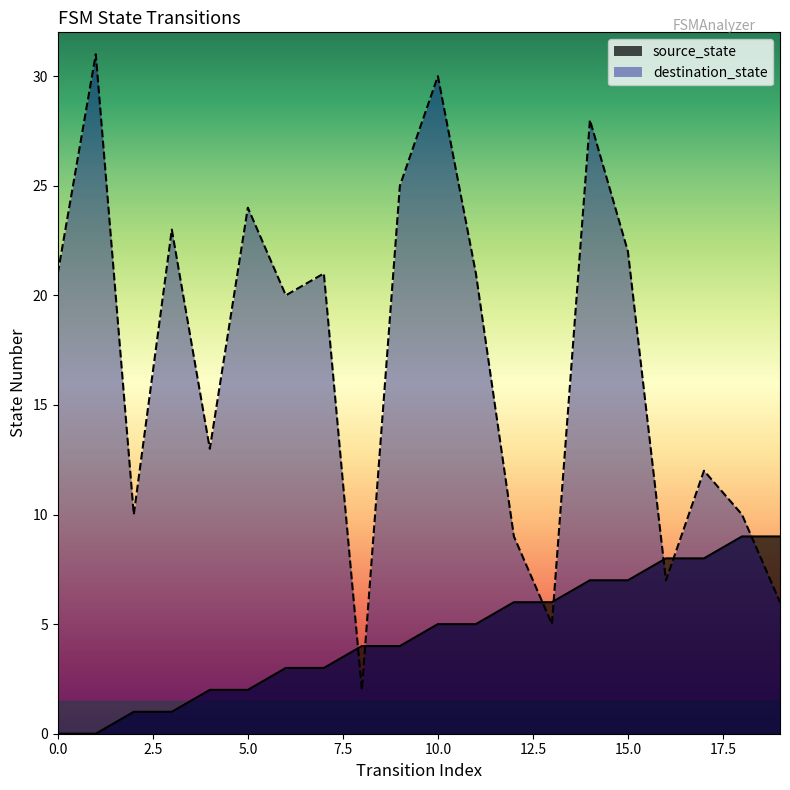

Between which two adjacent categories do source_state and destination_state first intersect?

7 and 8